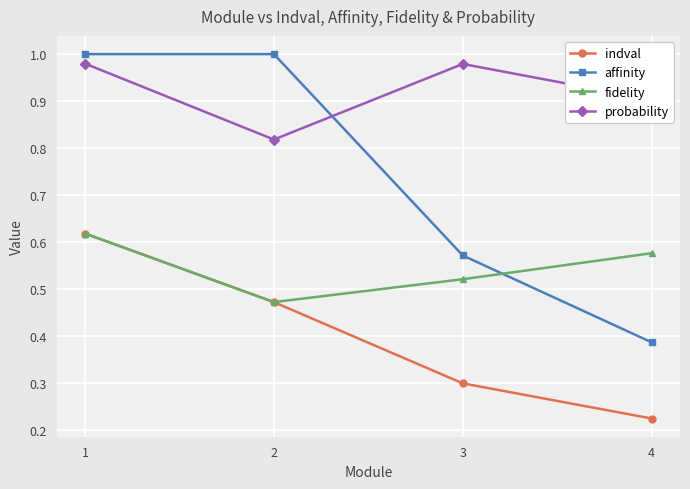

Which series has the largest total across all categories?

probability